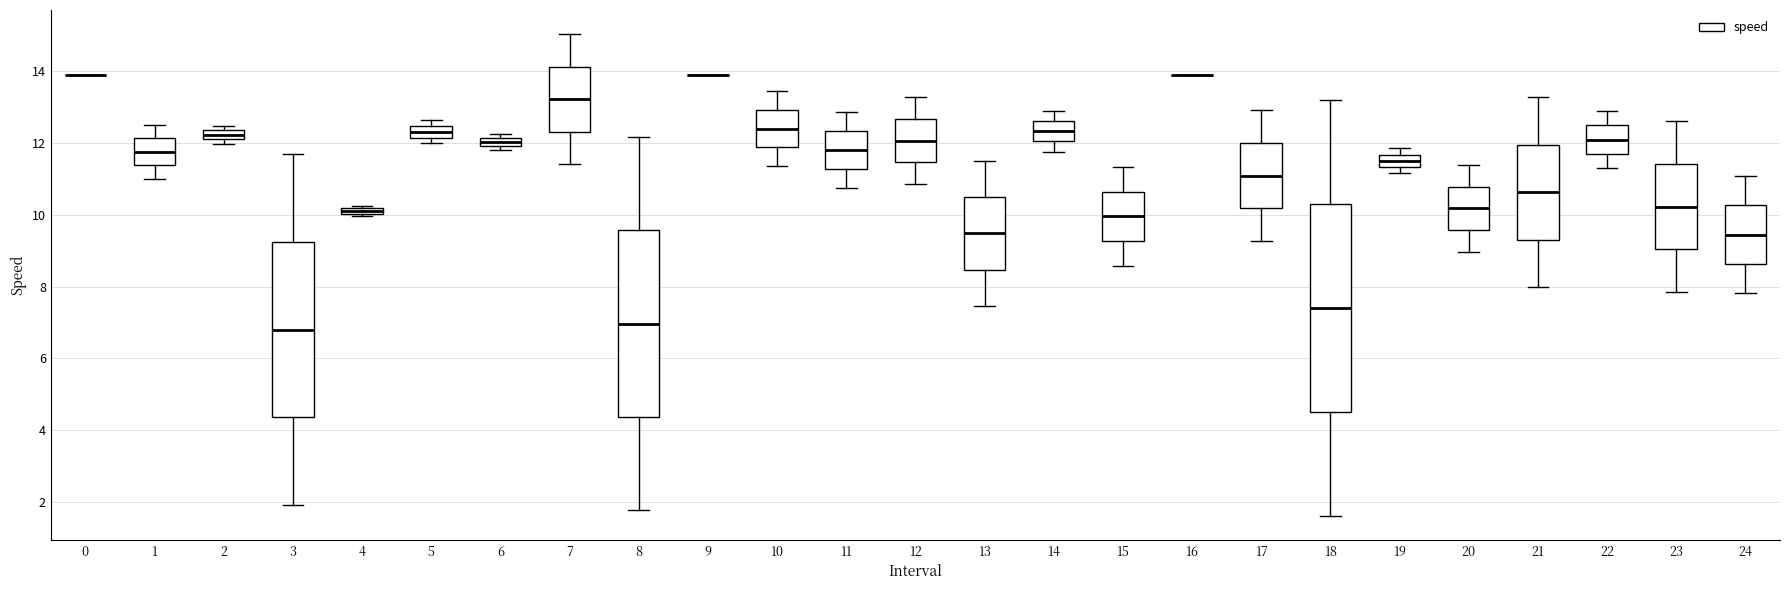

Comparing the boxes themselves (not the whiskers), which one is the tallest?

18